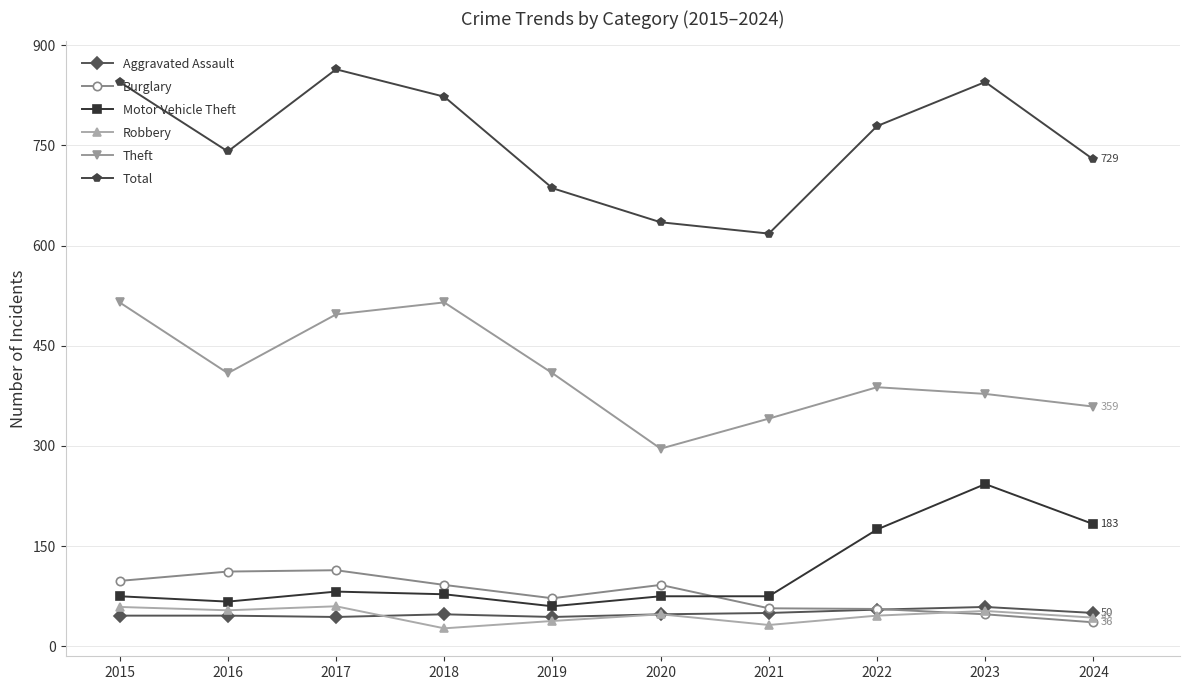

What is the highest value of the Total series?

864